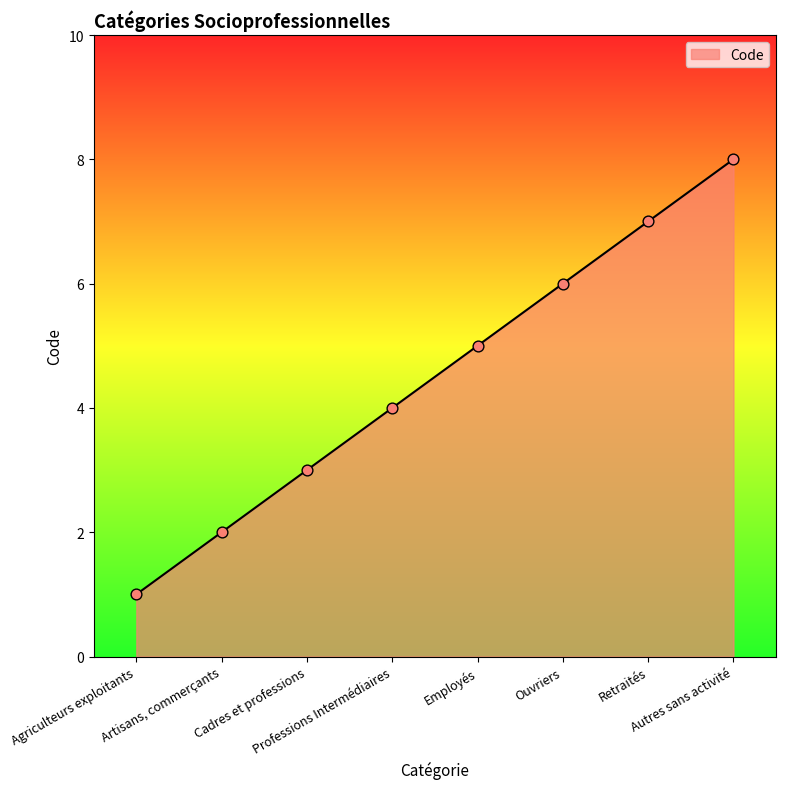

Between Cadres et professions and Retraités, which is larger?

Retraités